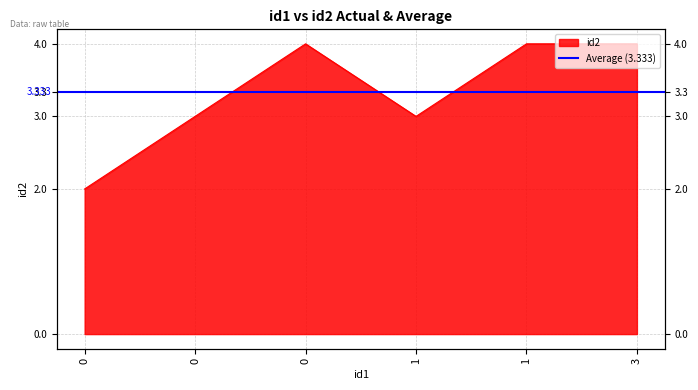

The value at 1 is 4. True or false?

True